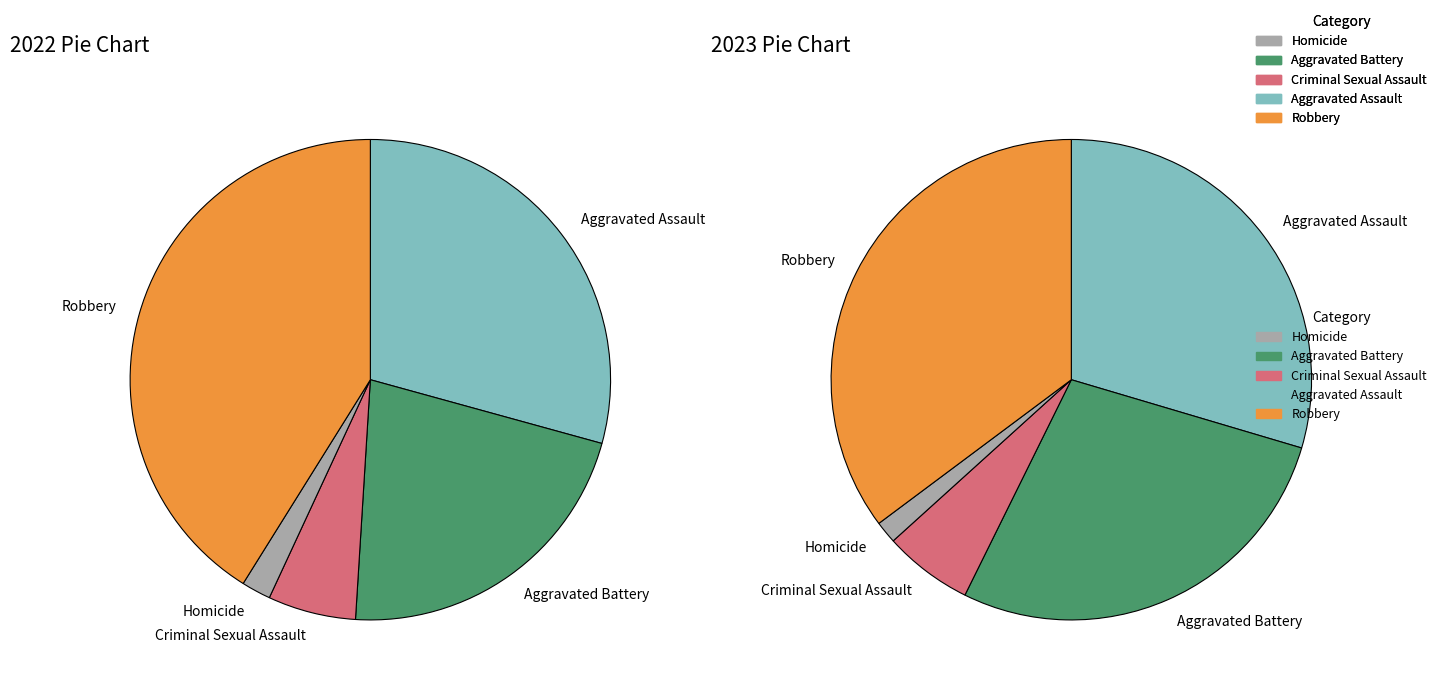

To the nearest percent, what is the combined percentage of Aggravated Assault and Robbery?

65%